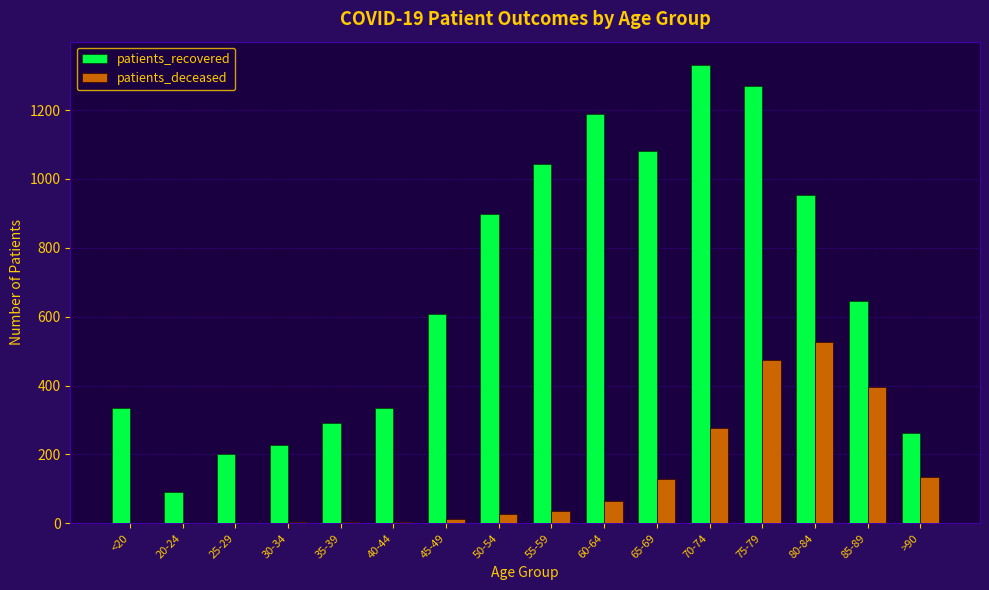

What is the difference between the maximum and minimum values in the patients_recovered series?

1240